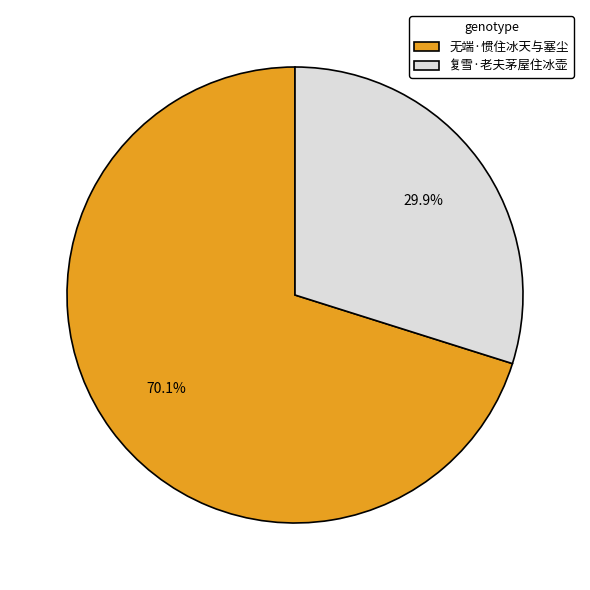

Rank the categories by value from highest to lowest.

无端·惯住冰天与塞尘, 复雪·老夫茅屋住冰壶